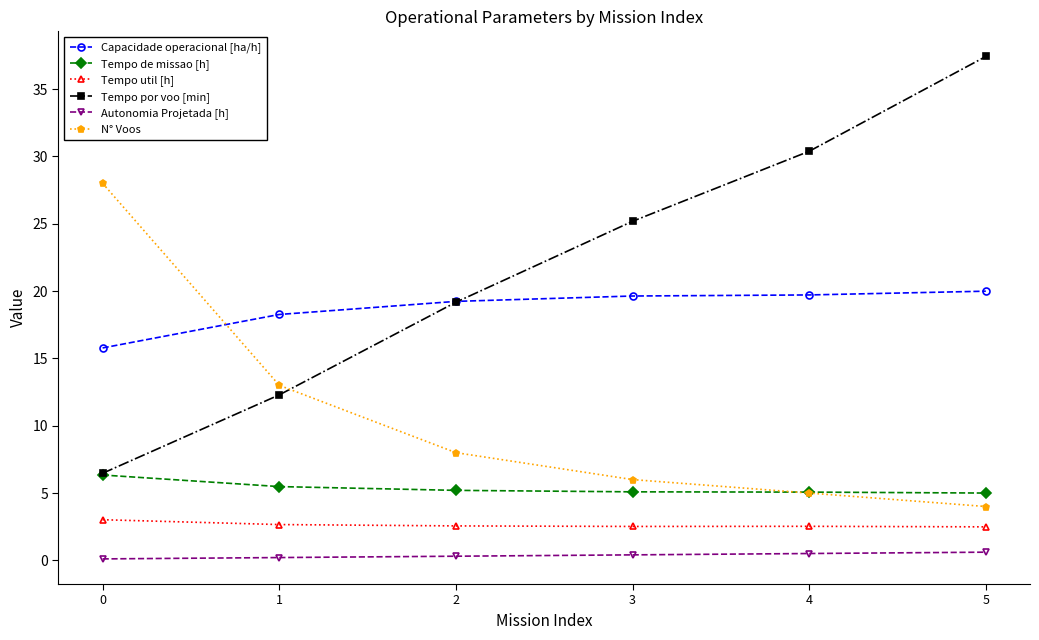

True or false: Tempo util [h] and Capacidade operacional [ha/h] cross at least once.

False